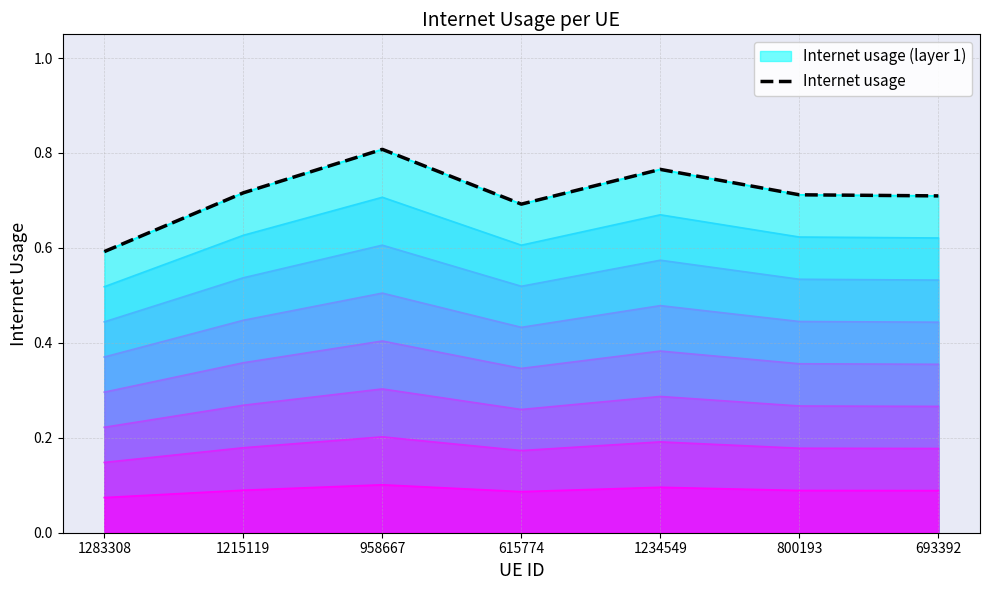

Between 1283308 and 1215119, which is larger?

1215119